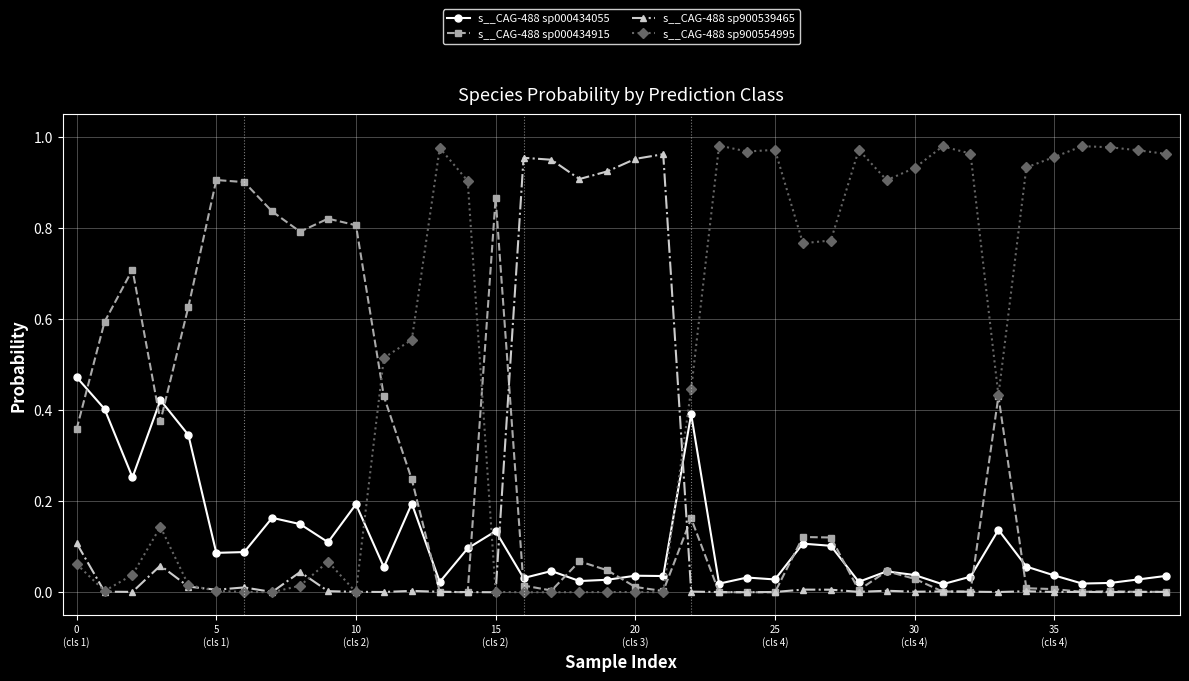

True or false: s__CAG-488 sp900554995 has more than 1 points higher than both neighbors.

True